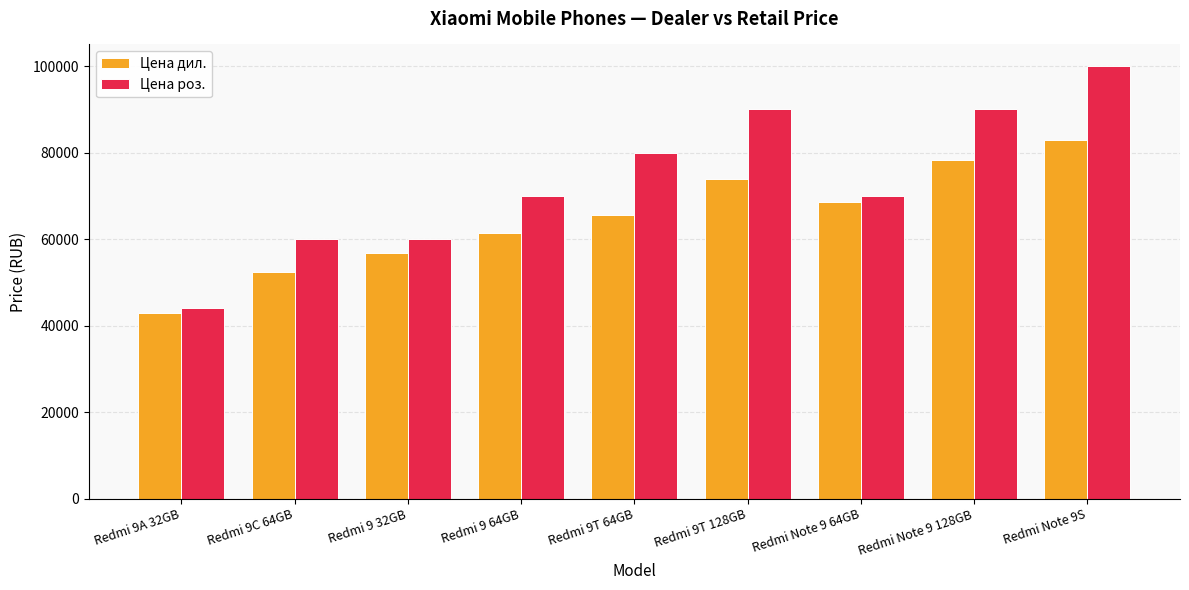

Are the bars horizontal?

No